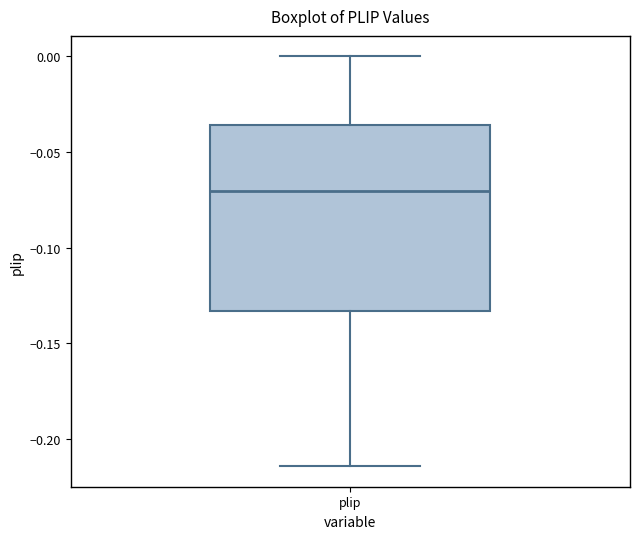

Transcribe this box plot: give where the median line is, the range the box spans, and where the two whiskers end, as read against the y-axis. The values are not printed on the chart, so give them approximately, as read against the axis.

median -0.070, box -0.135 to -0.035, whiskers -0.215 to 0.000